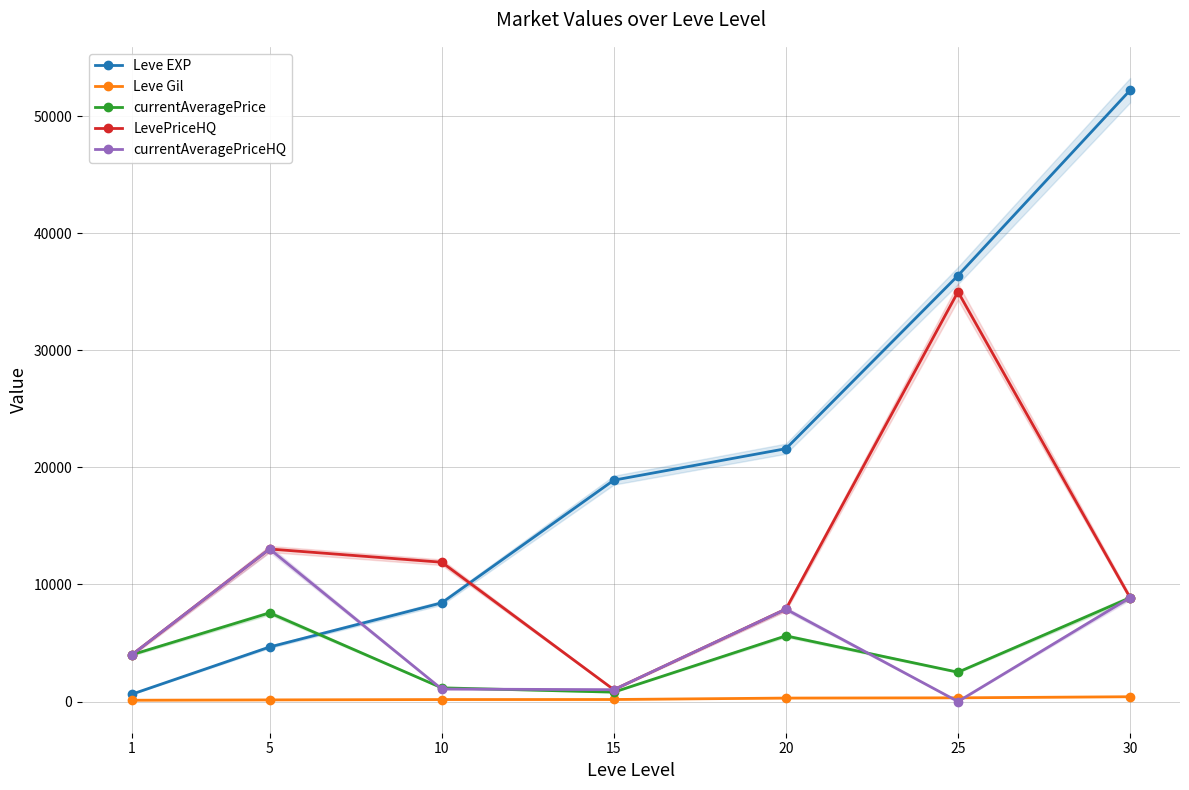

What are all the series names shown in the legend?

Leve EXP, Leve Gil, currentAveragePrice, LevePriceHQ, currentAveragePriceHQ